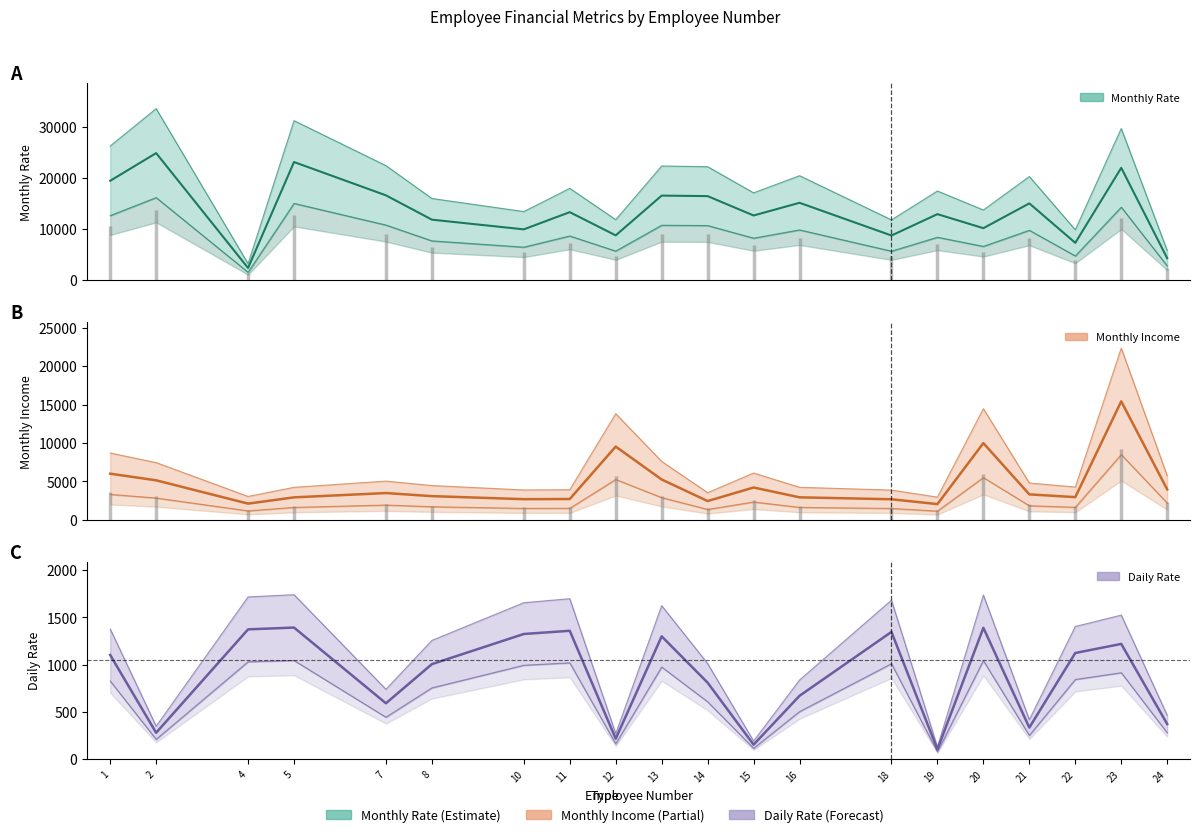

How many values in the Daily Rate series exceed 1102?

9